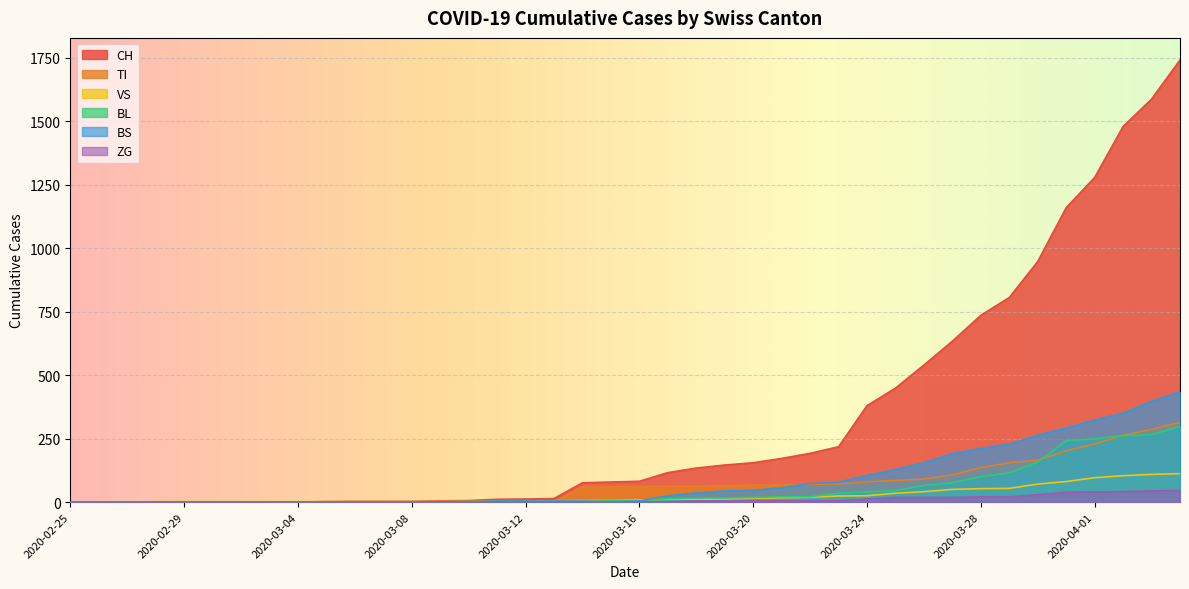

How many categories are shown in the chart?

40